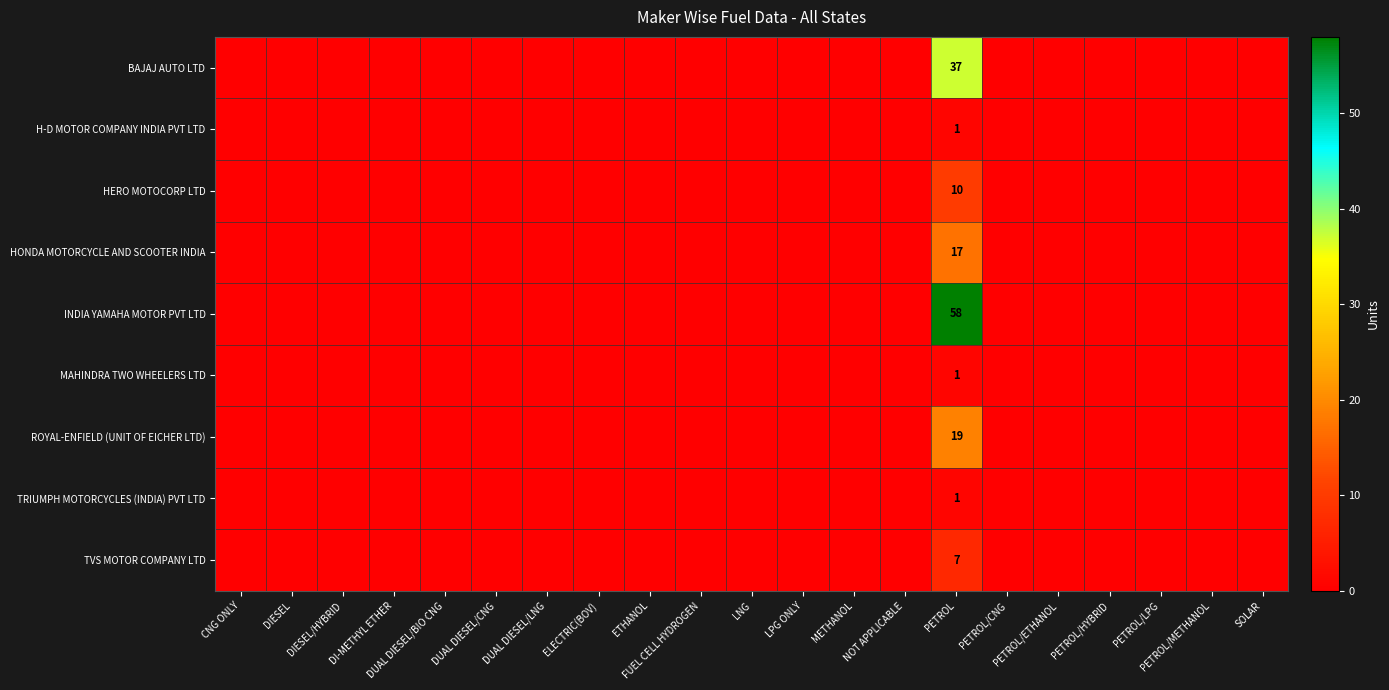

Which series has the largest range (max minus min)?

INDIA YAMAHA MOTOR PVT LTD